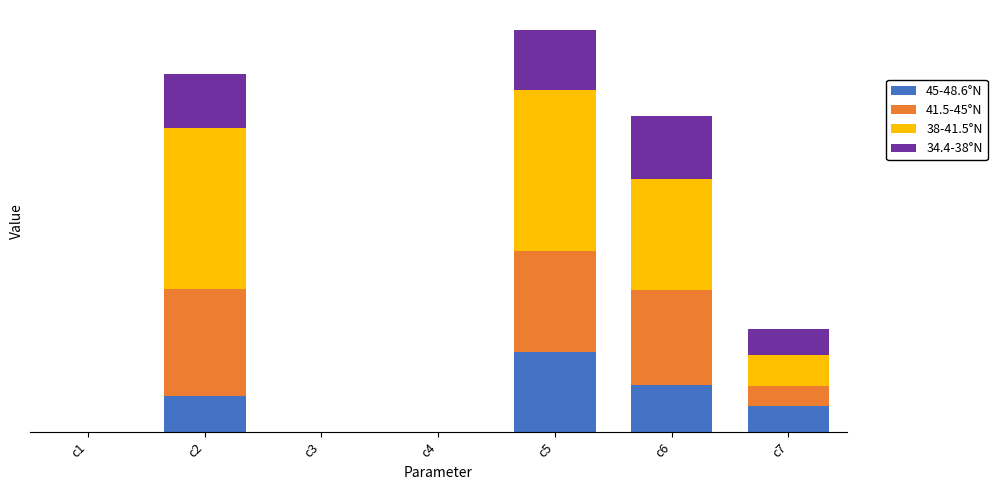

The 34.4-38°N series shows 230.5 at c6. True or false?

False